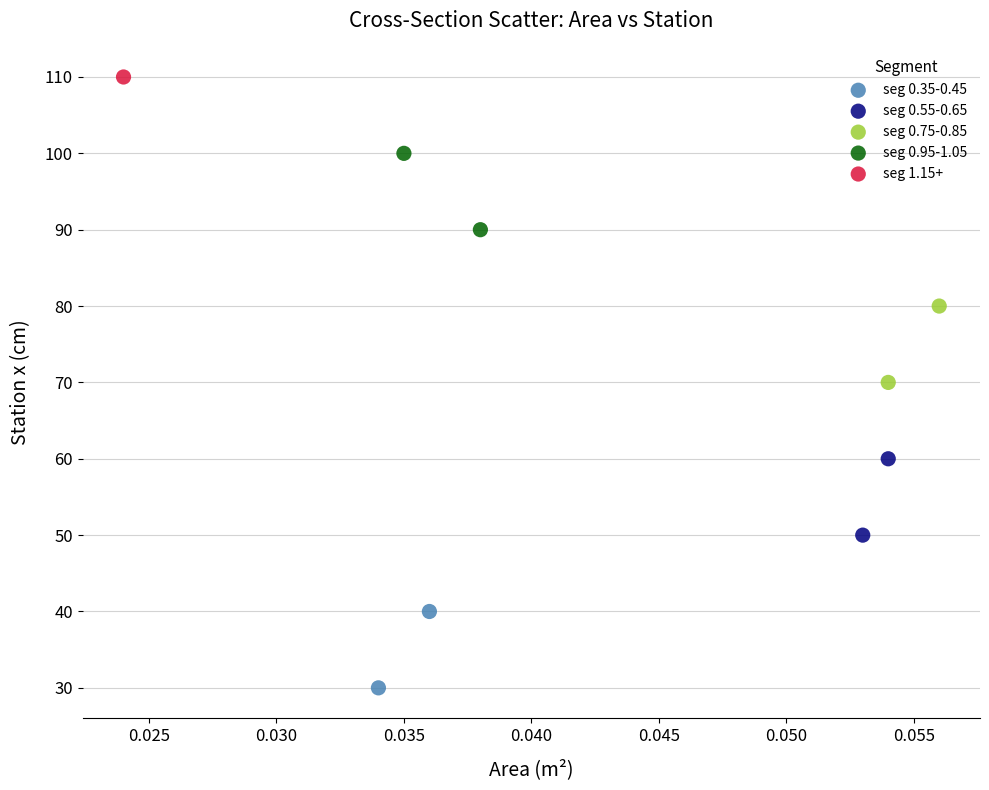

Which series reaches the maximum Y coordinate?

seg 1.15+